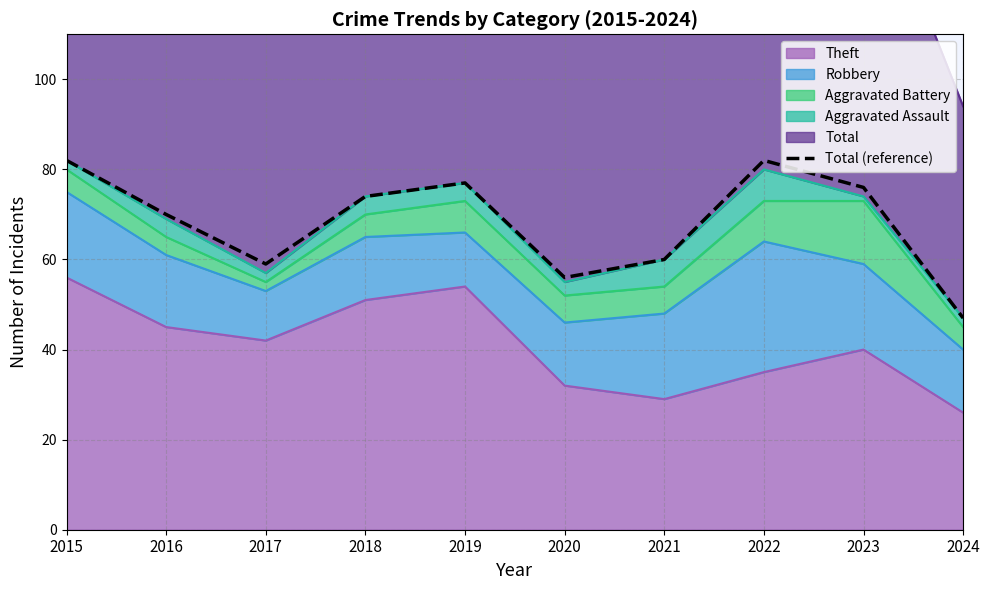

Reading right to left, list all the values displayed in this chart.

2024=47	2023=76	2022=82	2021=60	2020=56	2019=77	2018=74	2017=59	2016=70	2015=82